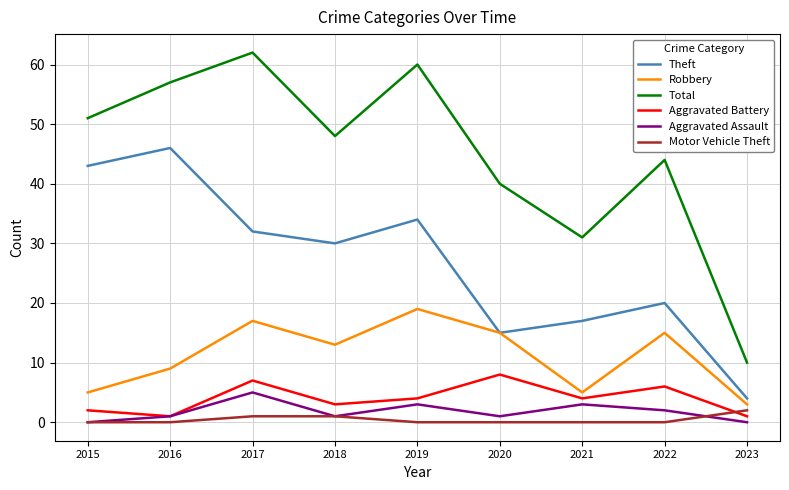

What is the total value across all series at 2017?

124